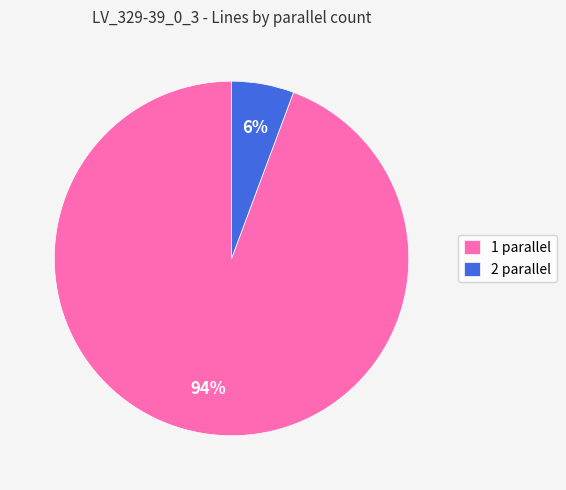

Is it true that 2 is 6% of the pie?

True